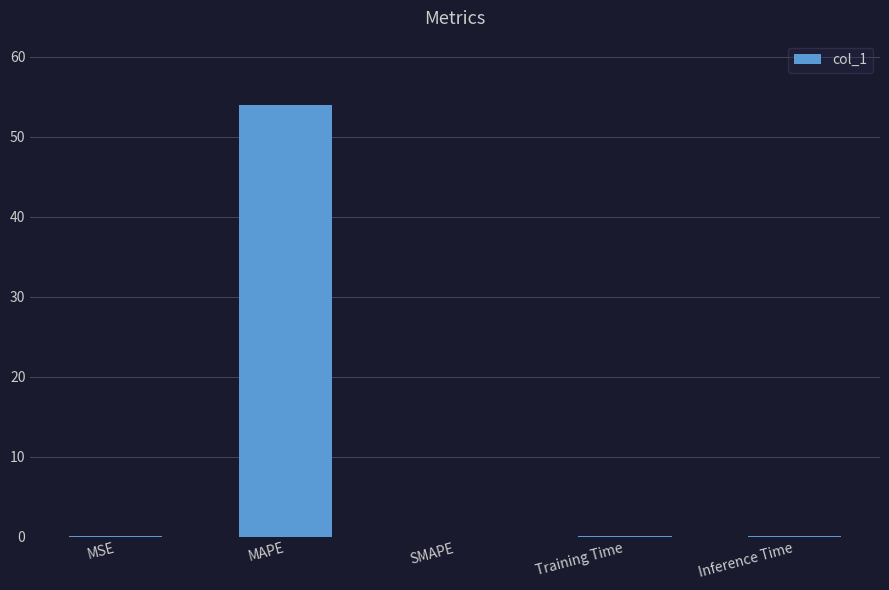

Between MSE and MAPE, which is larger?

MAPE